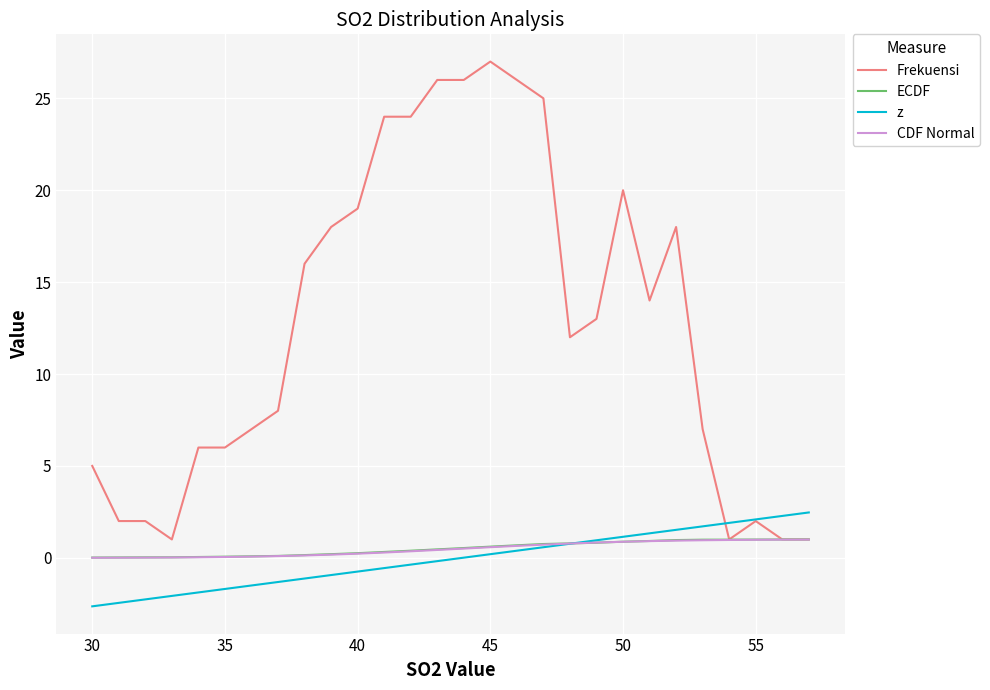

Which series has the largest total across all categories?

Frekuensi